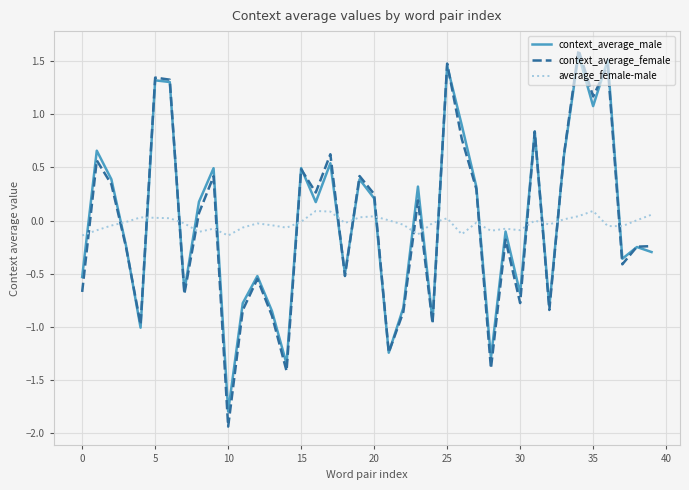

True or false: average_female-male and context_average_female intersect in this chart.

True